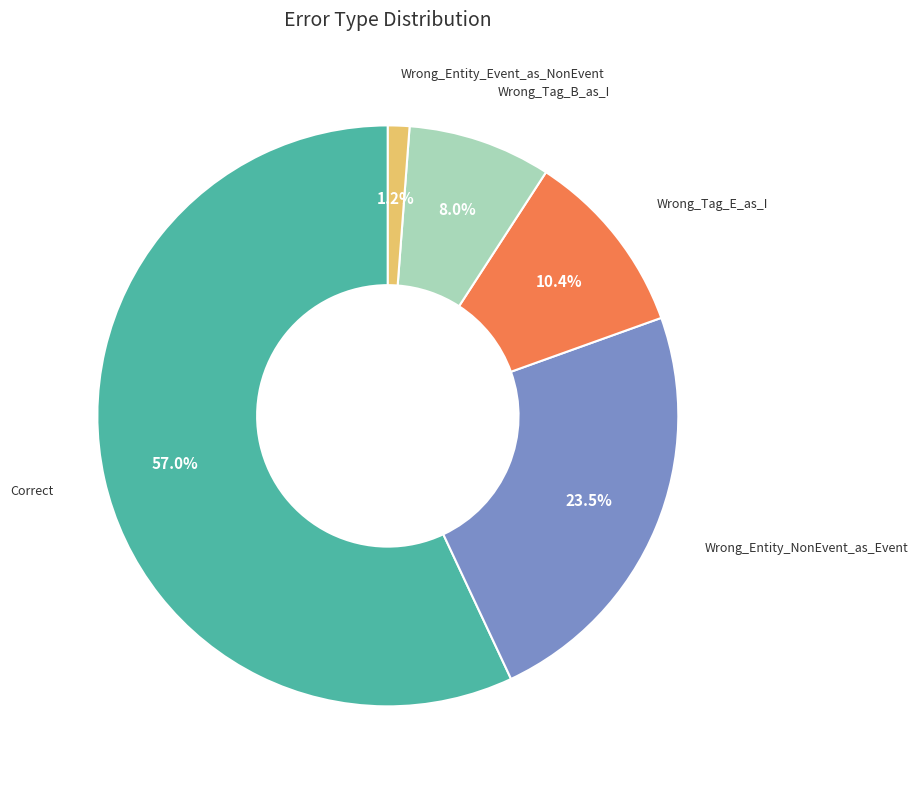

Approximately how many times larger is the value at Wrong_Tag_B_as_I compared to Correct?

0.1